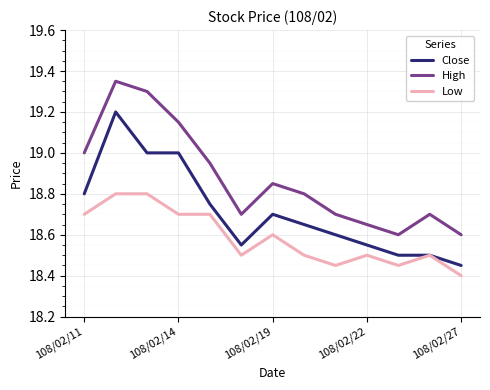

Which series has the largest total across all categories?

High